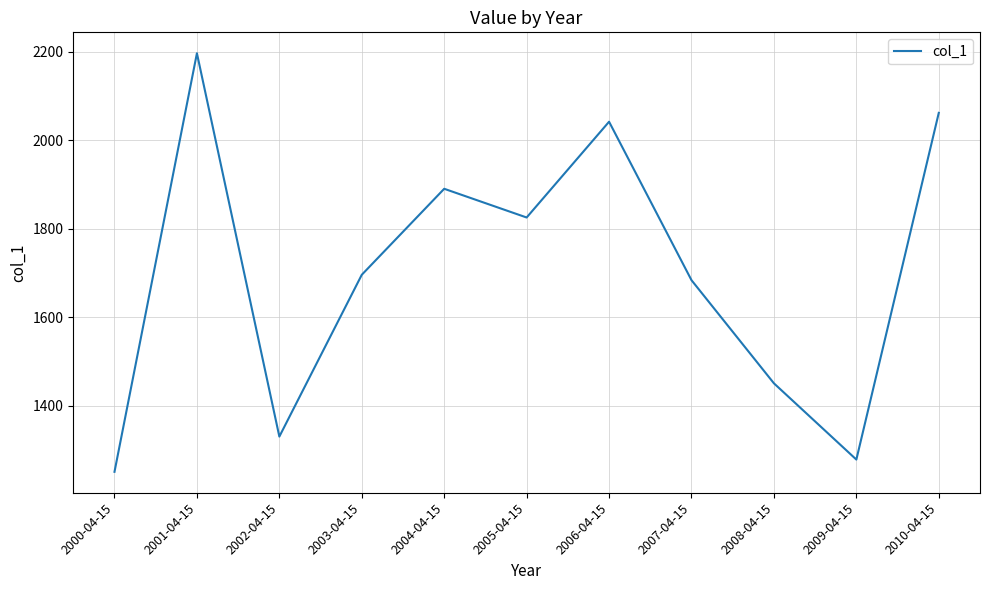

Which label corresponds to the largest value in the chart?

2001-04-15